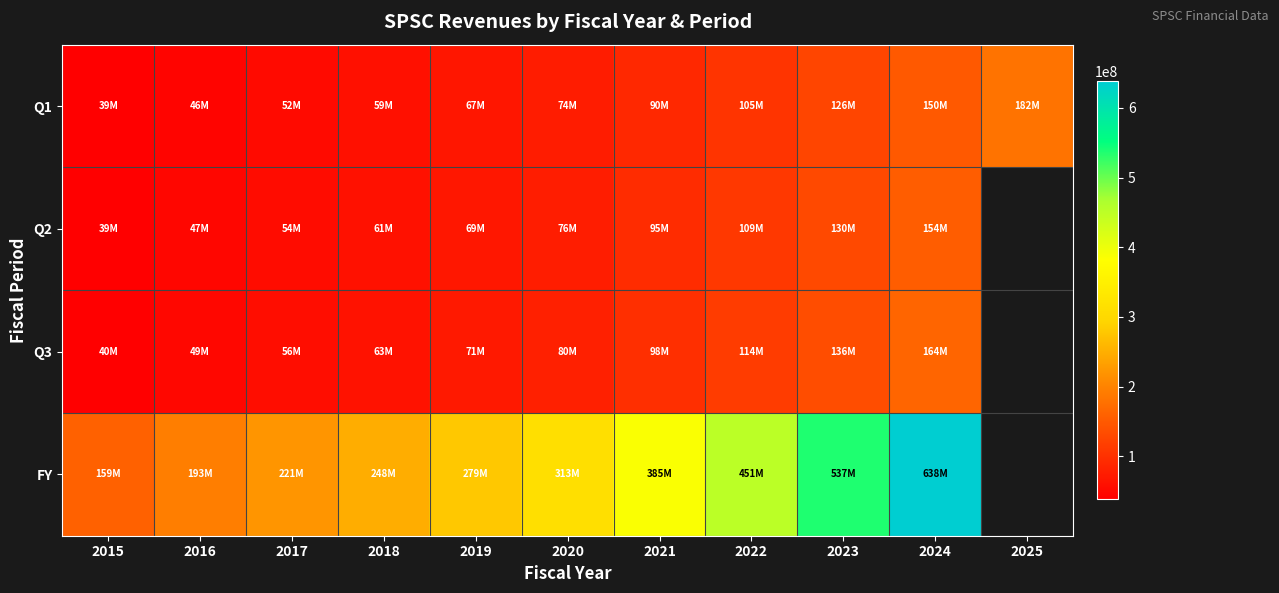

Between 2022 and 2017, which is larger?

2022